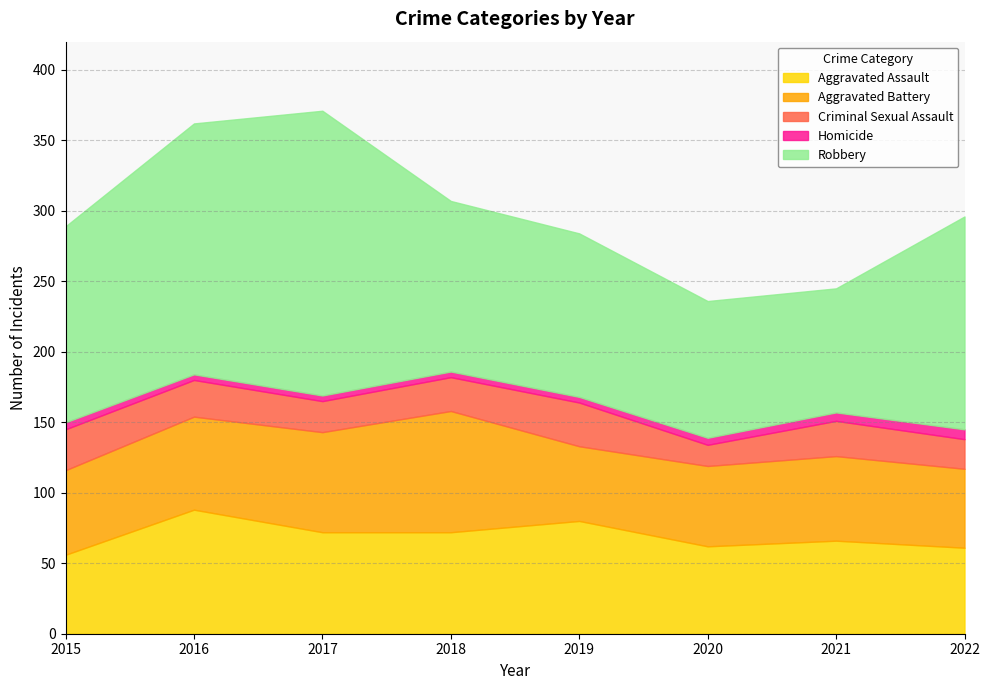

The value of Aggravated Battery at 2021 is 36. True or false?

False